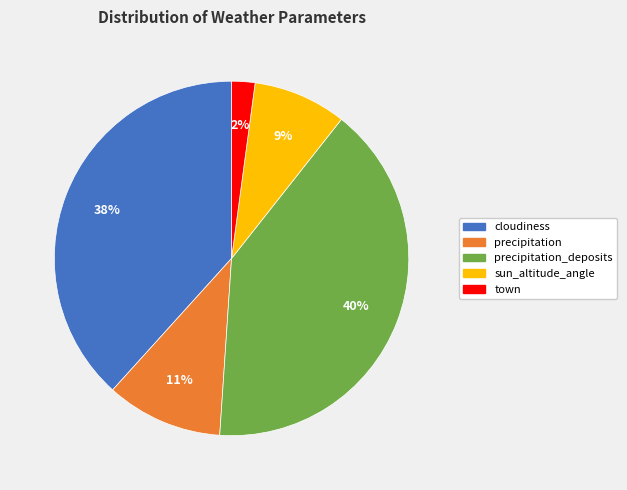

Does any single category account for the majority?

No